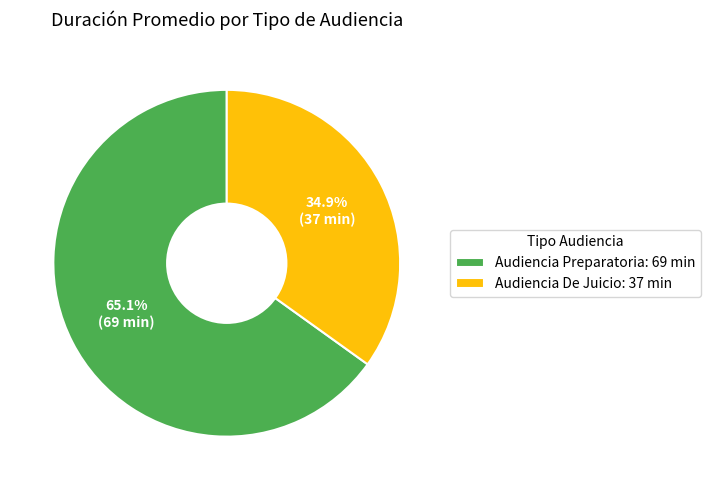

Does Audiencia De Juicio represent more than half of the total?

No